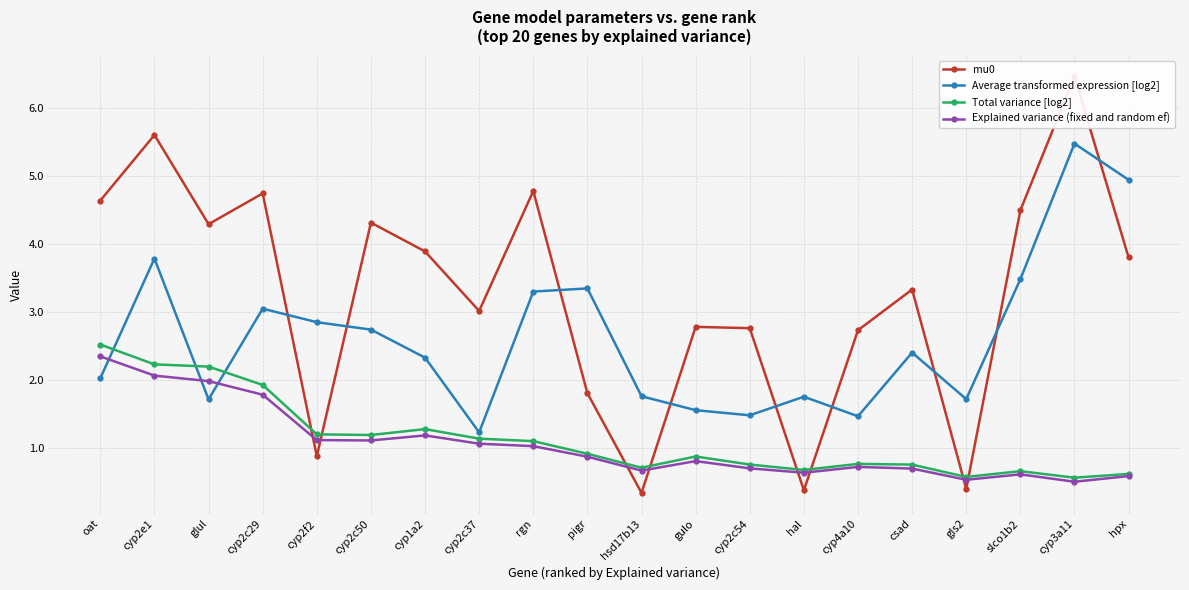

True or false: Total variance [log2] and Explained variance (fixed and random ef) intersect in this chart.

False